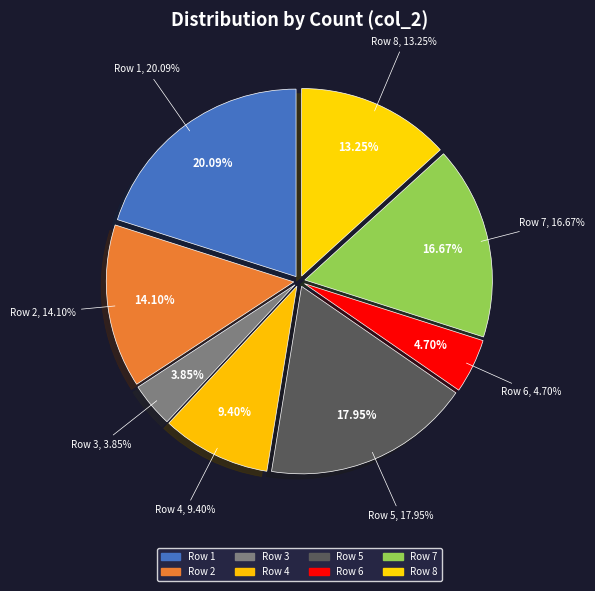

Which category has the biggest portion of the pie?

Row 1